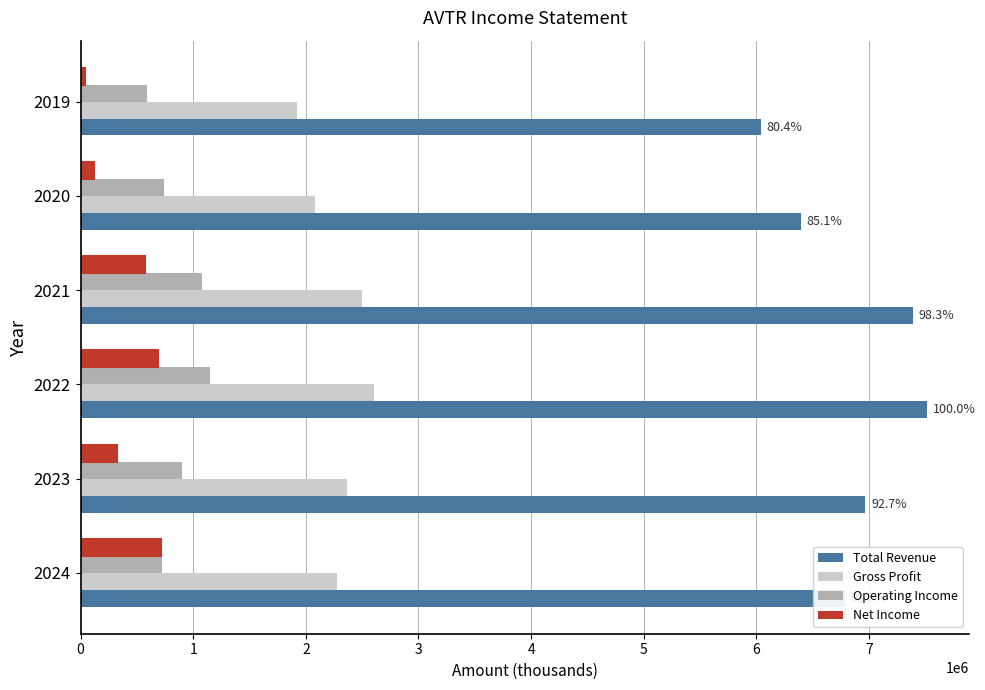

Between 2024 and 2019, which series saw the biggest shift?

Total Revenue